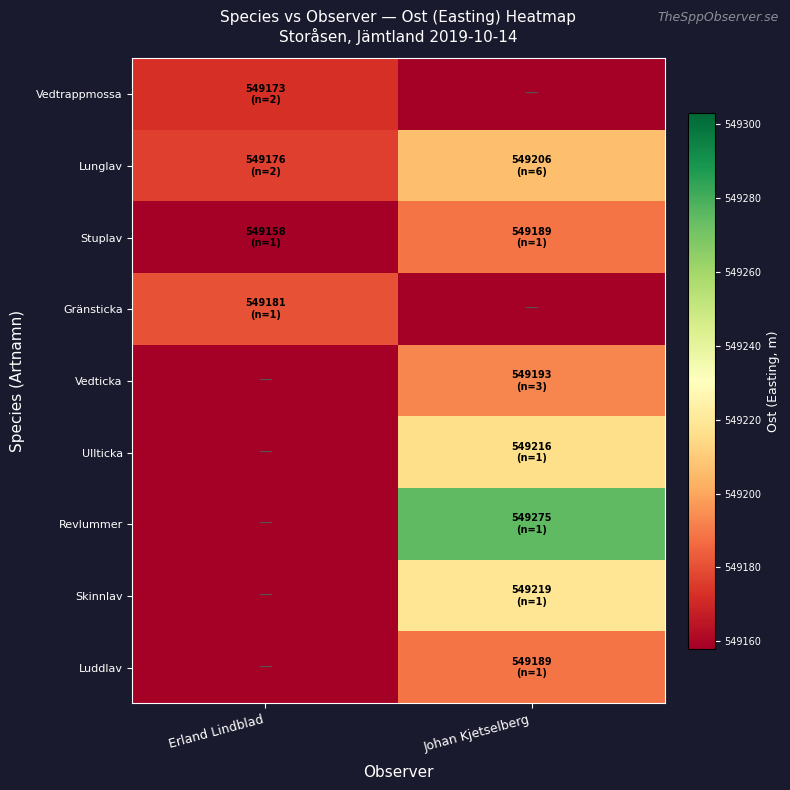

Reading left to right, what are all the values shown in this chart?

Vedtrappmossa: Erland Lindblad=549172.6	Johan Kjetselberg=0.0
Lunglav: Erland Lindblad=549176.4	Johan Kjetselberg=549206.4
Stuplav: Erland Lindblad=549158.1	Johan Kjetselberg=549188.9
Gränsticka: Erland Lindblad=549181.2	Johan Kjetselberg=0.0
Vedticka: Erland Lindblad=0.0	Johan Kjetselberg=549192.9
Ullticka: Erland Lindblad=0.0	Johan Kjetselberg=549215.9
Revlummer: Erland Lindblad=0.0	Johan Kjetselberg=549275.0
Skinnlav: Erland Lindblad=0.0	Johan Kjetselberg=549219.0
Luddlav: Erland Lindblad=0.0	Johan Kjetselberg=549188.9